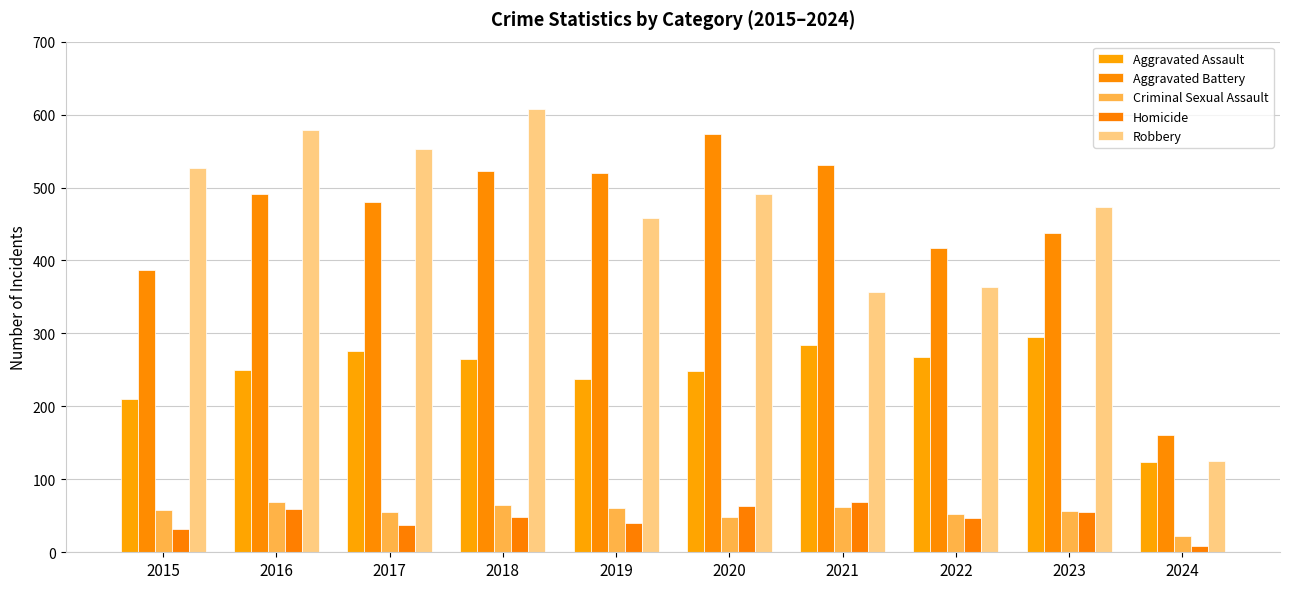

What is the total value across all series at 2017?

1401